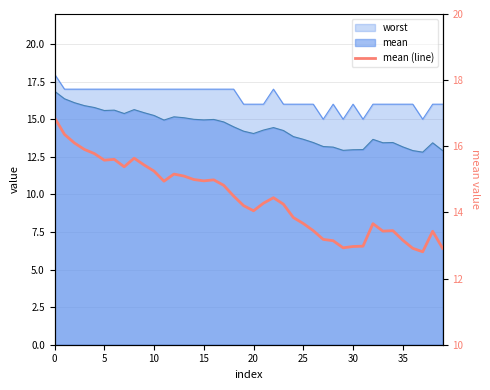

What is the difference between the maximum and minimum values?

4.1